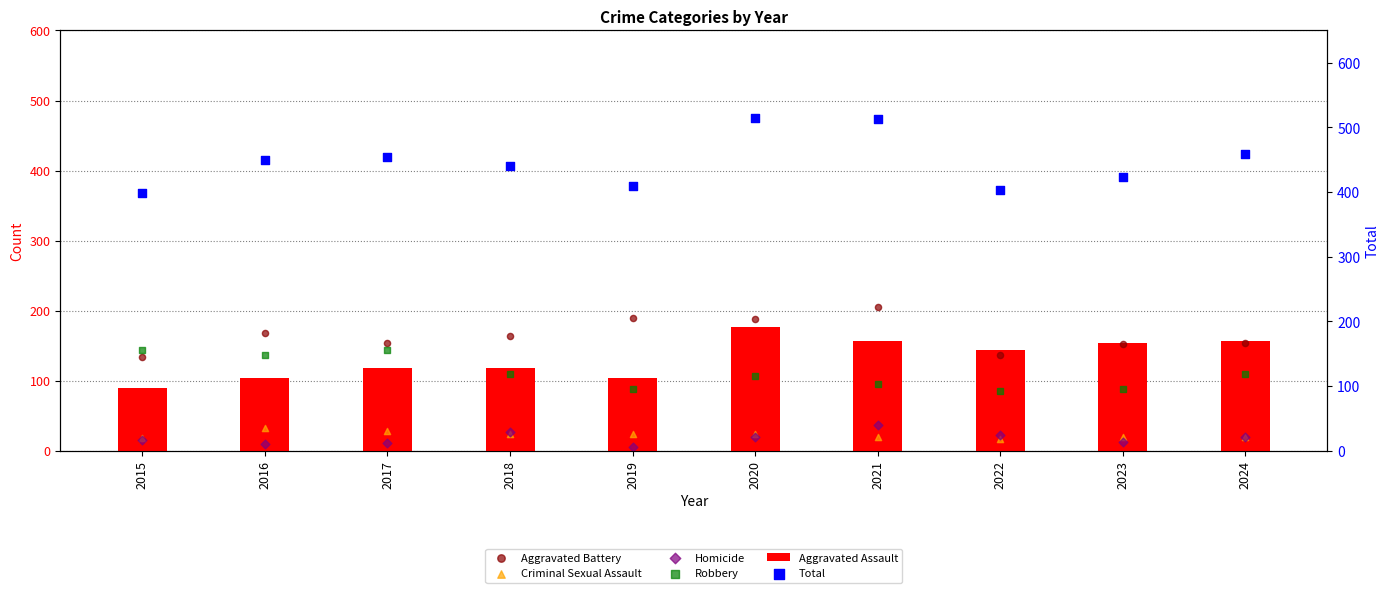

What is the total value across all series at 2023?

848